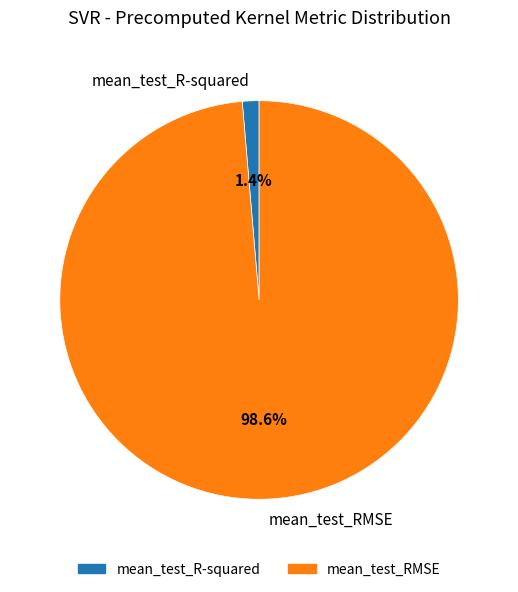

Is it true that mean_test_RMSE is 99% of the pie?

True